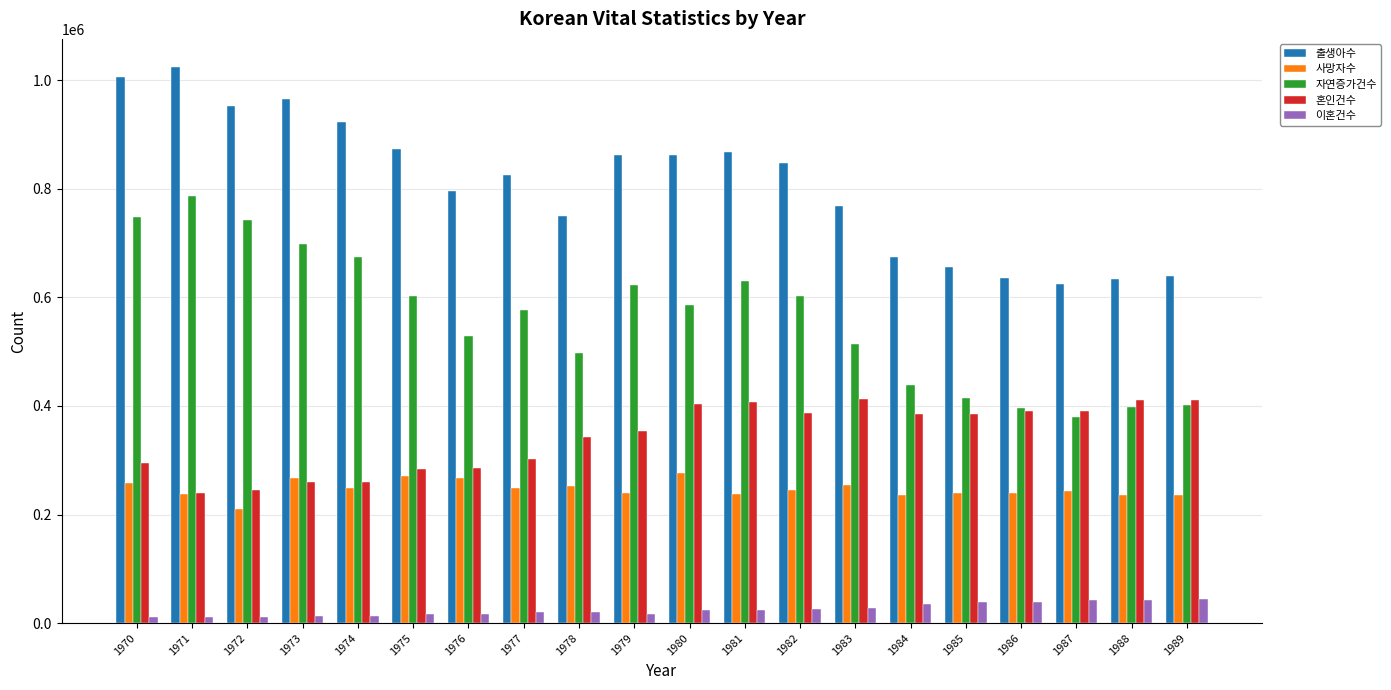

The 자연증가건수 series shows 787245 at 1971. True or false?

True